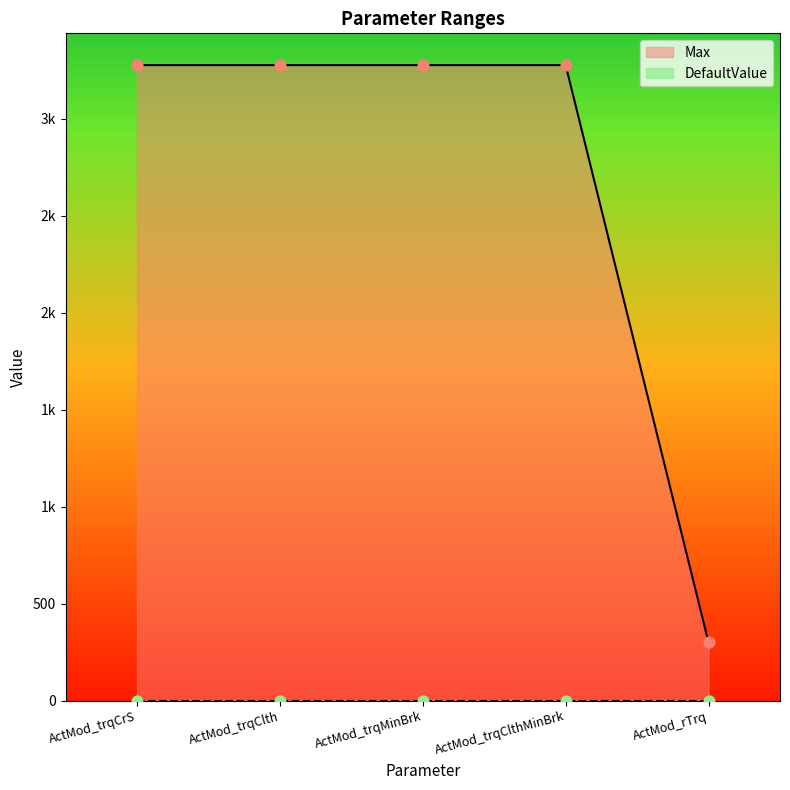

What is the ratio of the value at ActMod_trqClth to the value at ActMod_trqMinBrk?

1.0